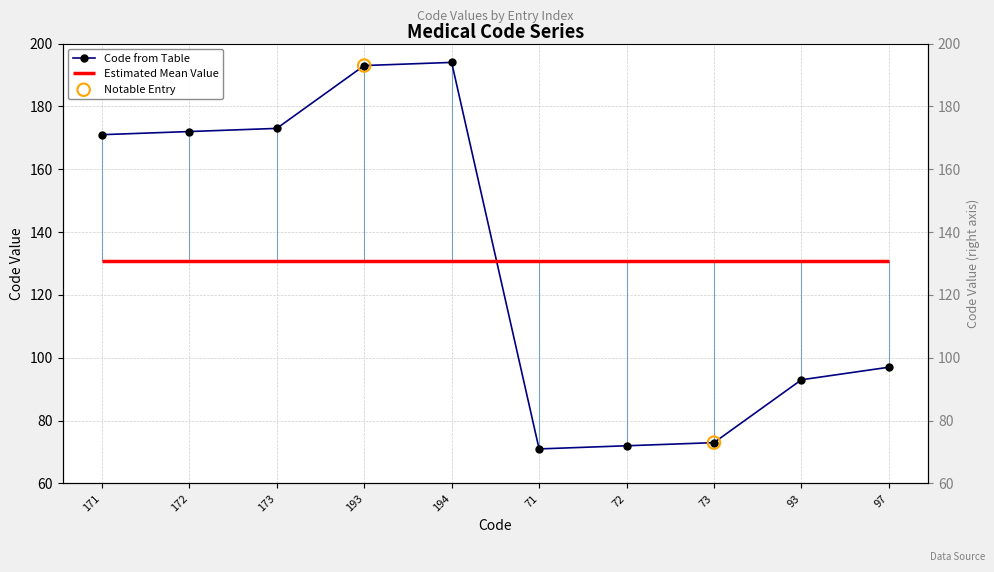

Between 194 and 72, which is larger?

194